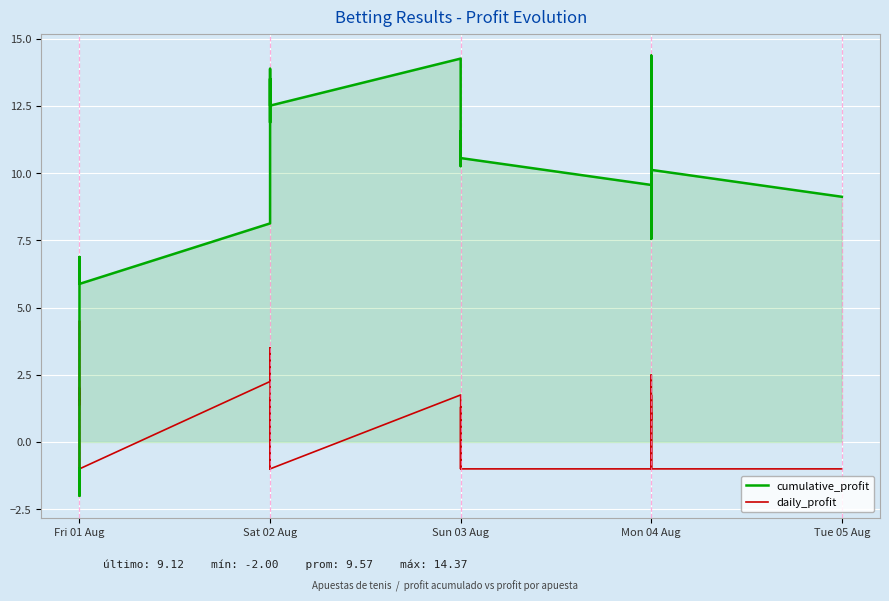

True or false: cumulative_profit and daily_profit cross at least once.

True